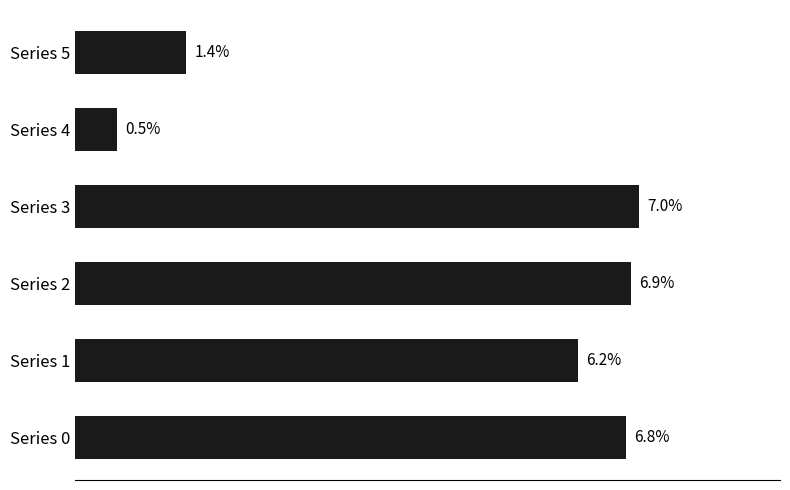

List the labels in order of value, largest first.

Series 3, Series 2, Series 0, Series 1, Series 5, Series 4